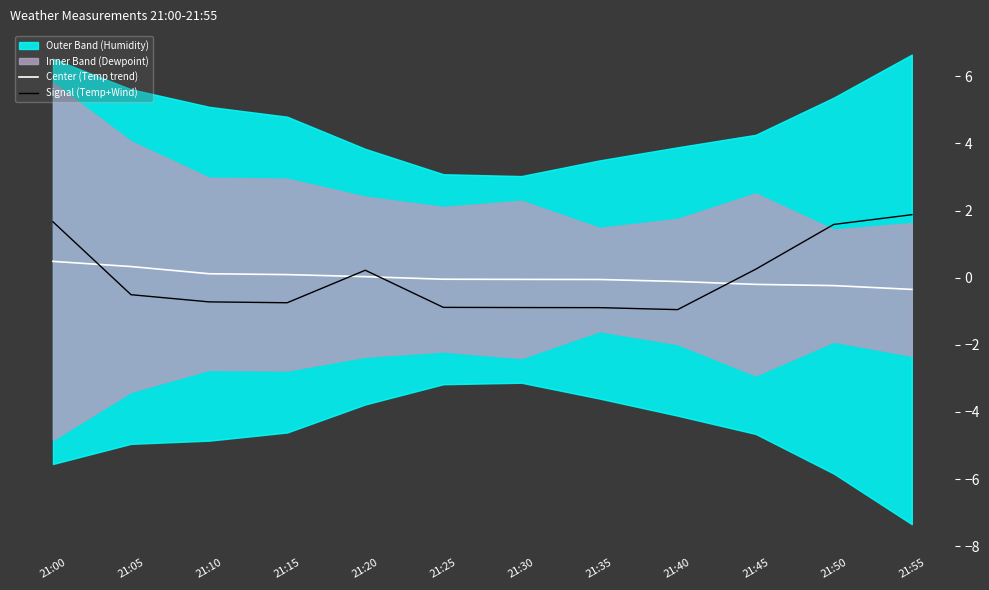

Is it true that Center (Temp trend) equals -0.1 at 21:25?

False